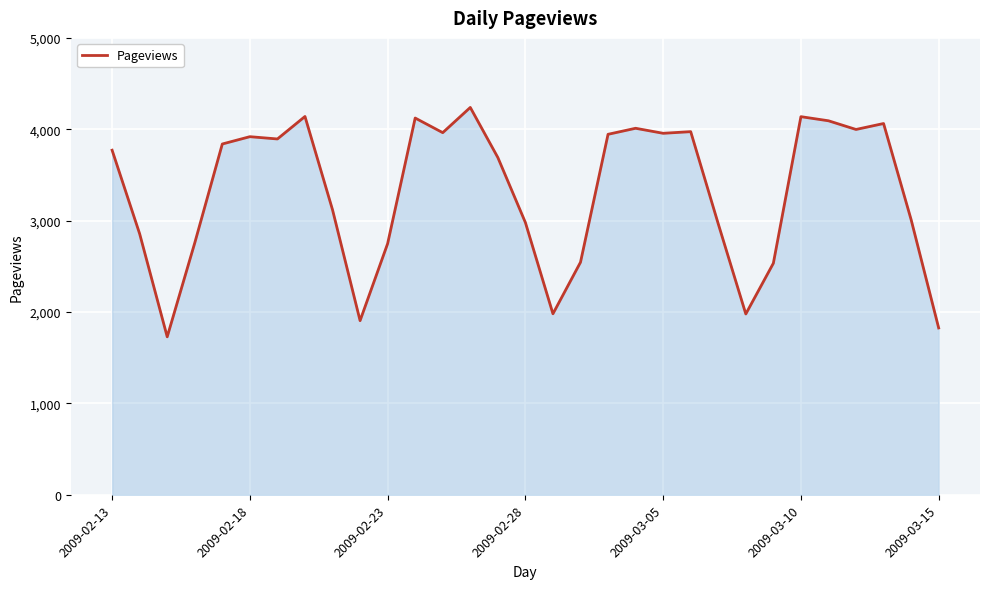

What is the maximum value shown in the chart?

4239